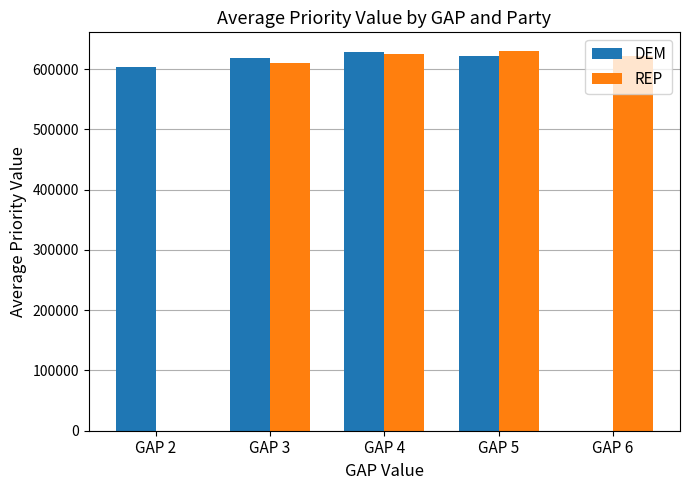

What is the average value of the REP series?

497662